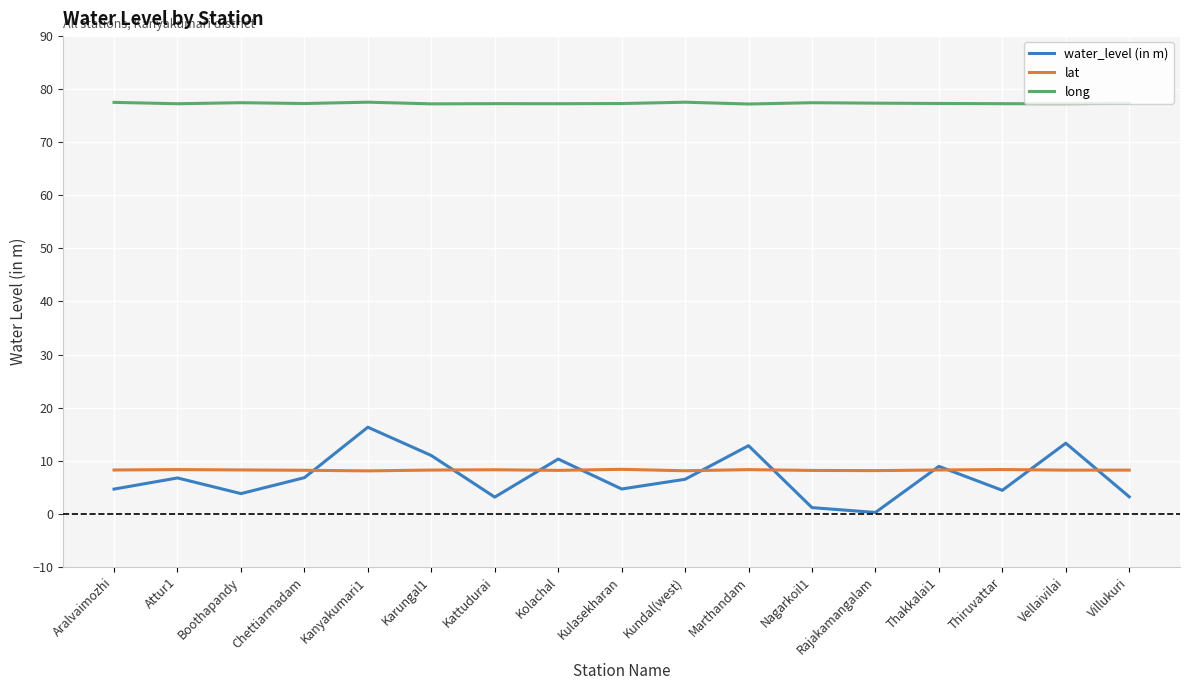

Which series changed the most between Karungal1 and Vellaivilai?

water_level (in m)